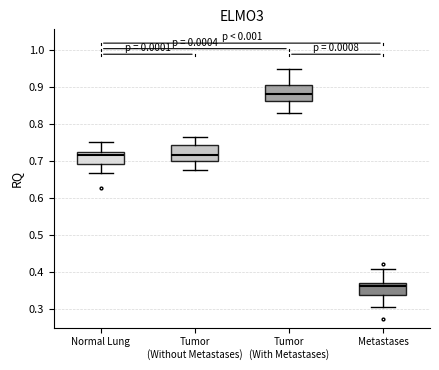

Reading left to right, read every box against the y-axis: the position of its median line, the range the box covers, and the ends of its whiskers. The values are not printed on the chart, so give them approximately, as read against the axis.

Normal Lung: median 0.72 (just below the box's upper edge), box 0.69 to 0.72, whiskers 0.67 to 0.75
Tumor (Without Metastases): median 0.72, box 0.70 to 0.74, whiskers 0.67 to 0.76
Tumor (With Metastases): median 0.88, box 0.86 to 0.91, whiskers 0.83 to 0.95
Metastases: median 0.36, box 0.34 to 0.37, whiskers 0.30 to 0.41